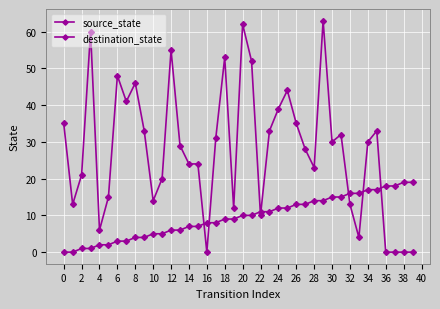

What is the label of the 33rd point from the left?

32